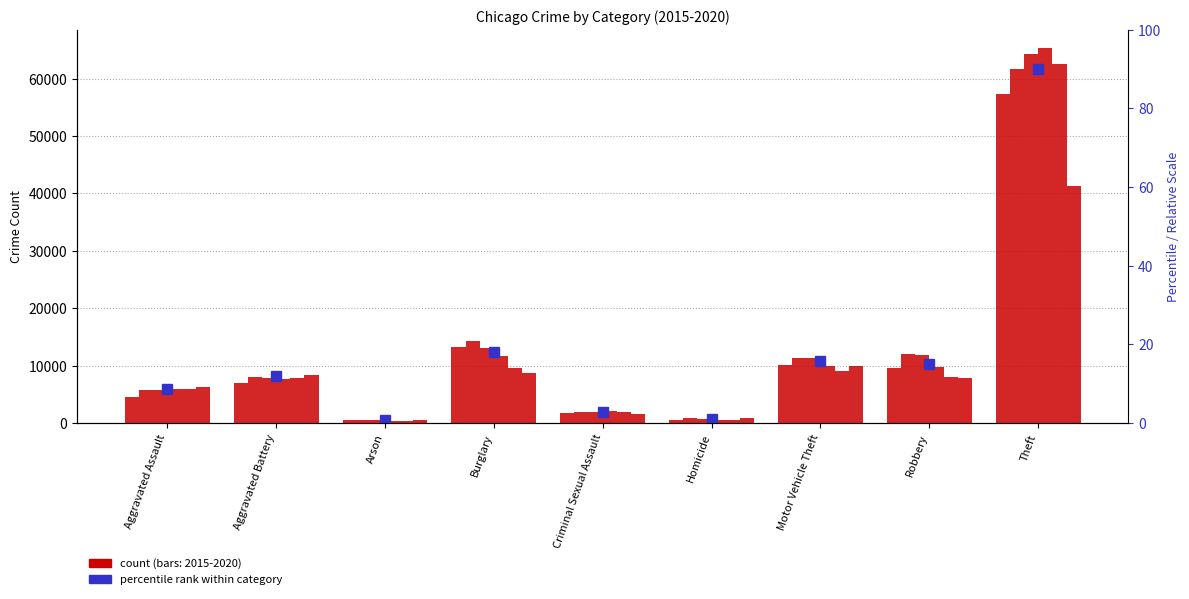

Which has a higher value, Motor Vehicle Theft or Criminal Sexual Assault?

Motor Vehicle Theft